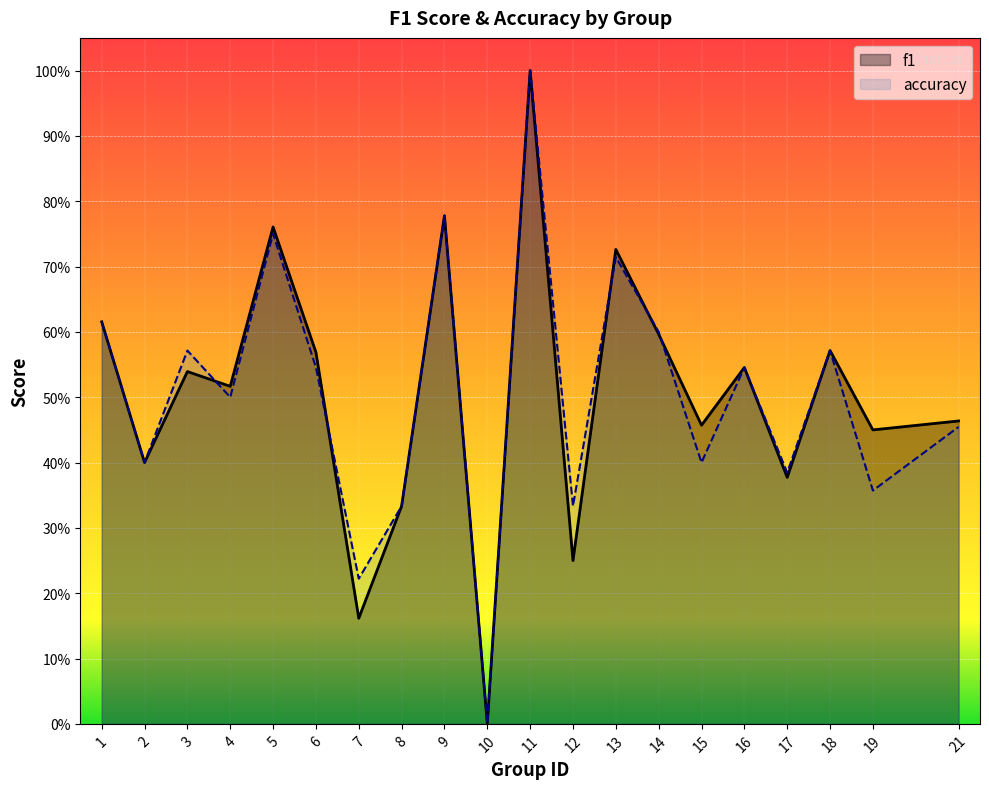

Rank the series by their average value, from lowest to highest.

accuracy, f1